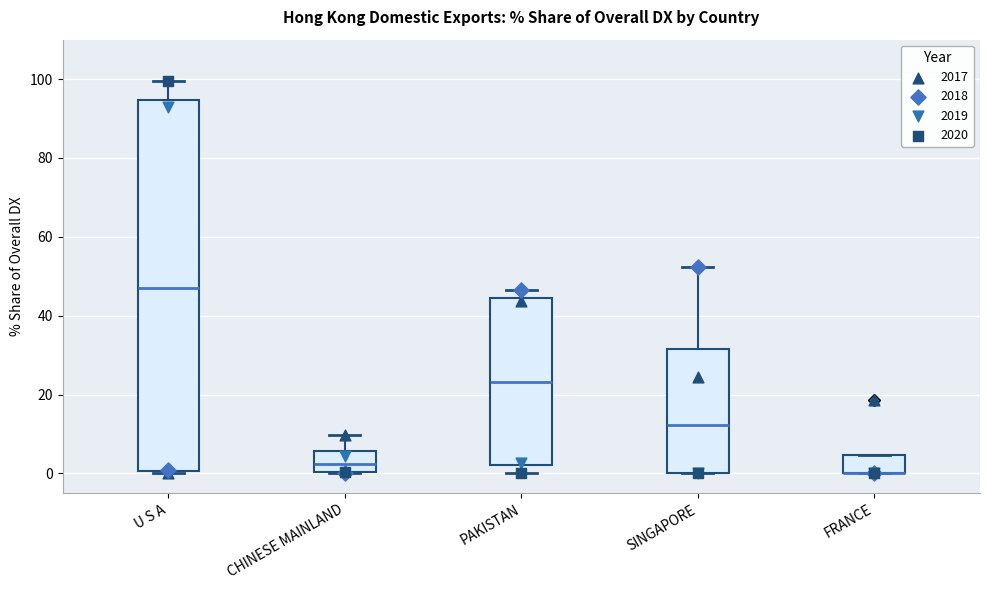

Comparing the boxes themselves (not the whiskers), which one is the tallest?

U S A